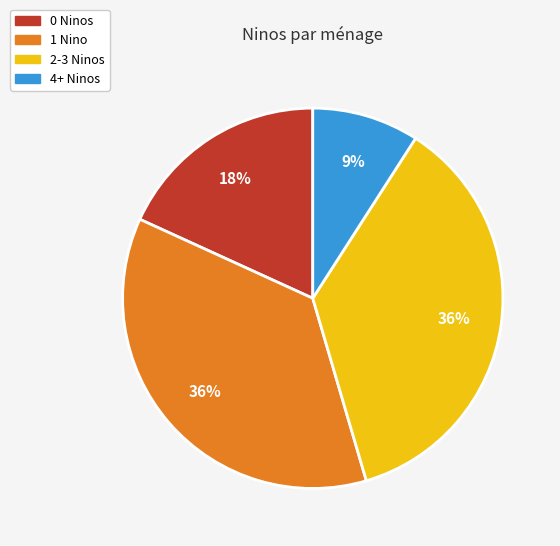

What percentage is the 2-3 Ninos slice, to the nearest percent?

36%